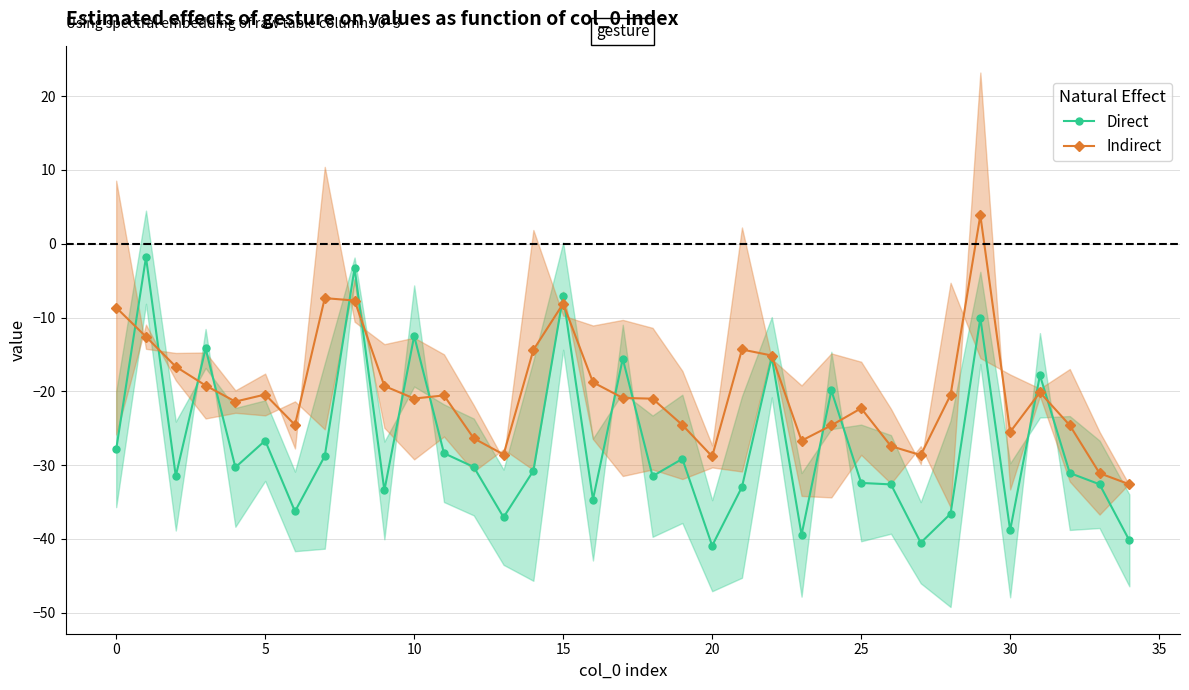

What is the difference between the highest and lowest values at 31?

2.3